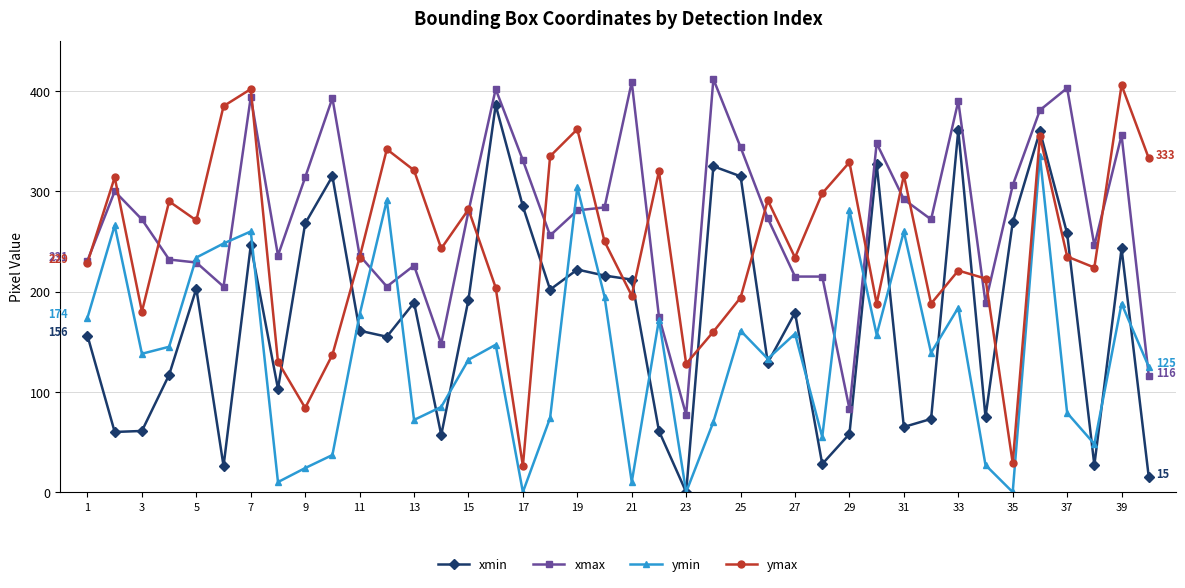

How many interior local peaks does the ymax series have?

13